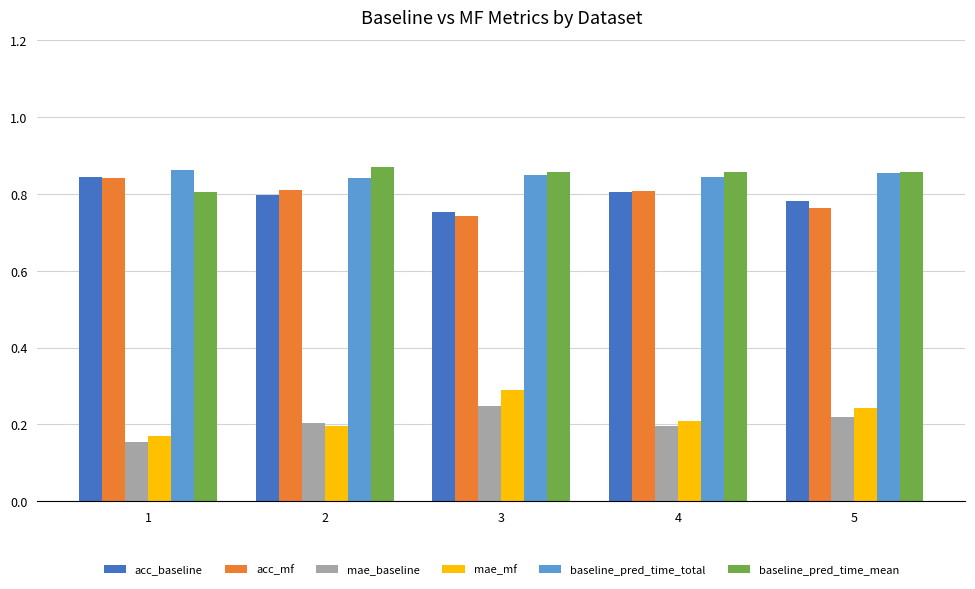

Which category has the highest value in the mae_baseline series?

3